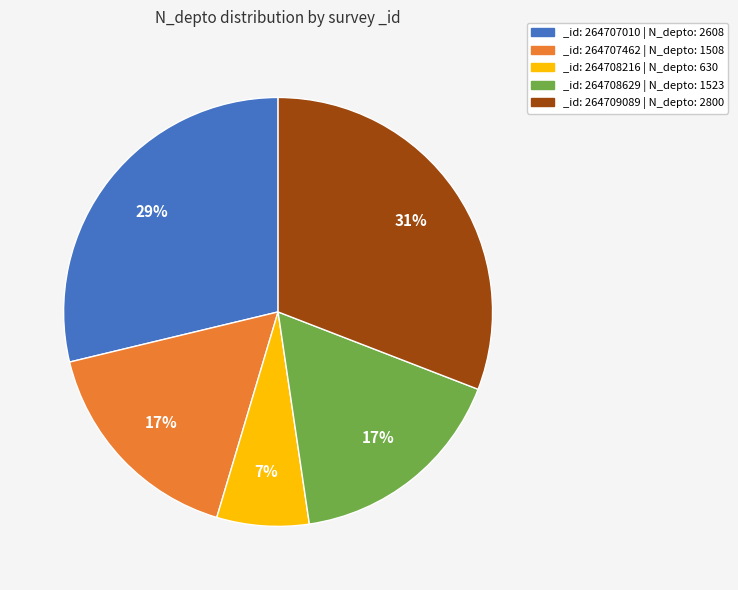

Is there any slice that represents more than half of the pie?

No